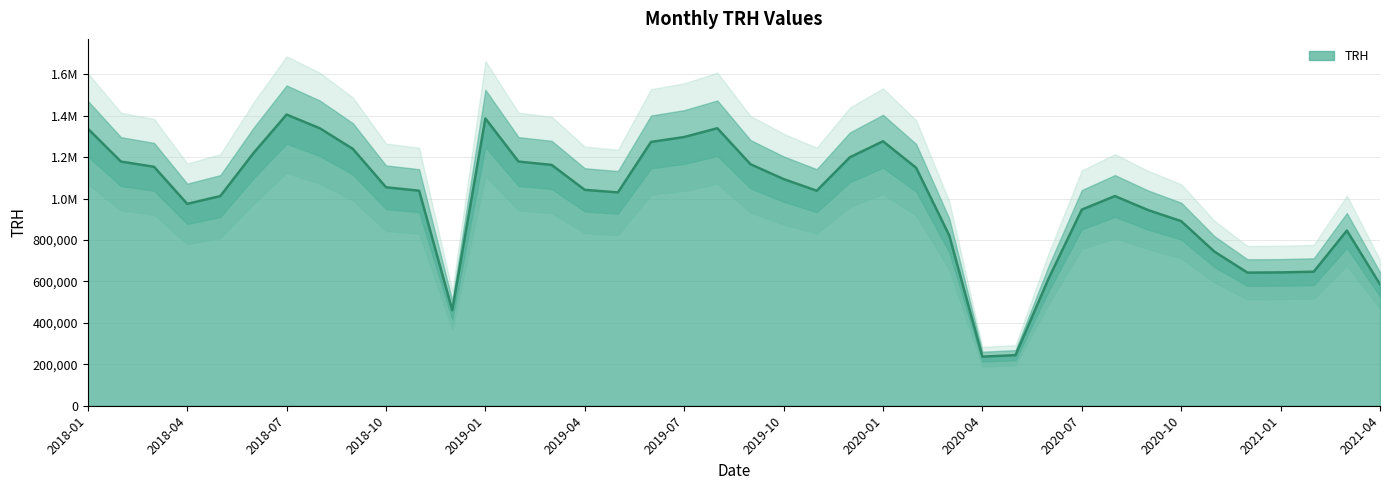

How many interior local valleys (lower than both neighbors) does the data have?

6